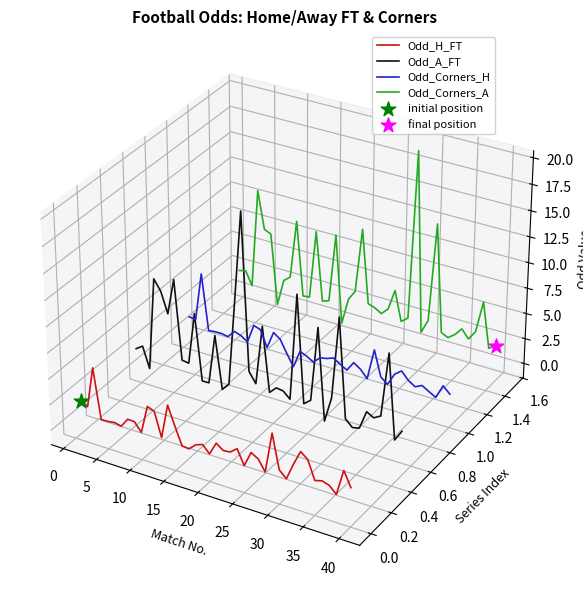

Which series has the largest Y range (max minus min)?

Odd_A_FT